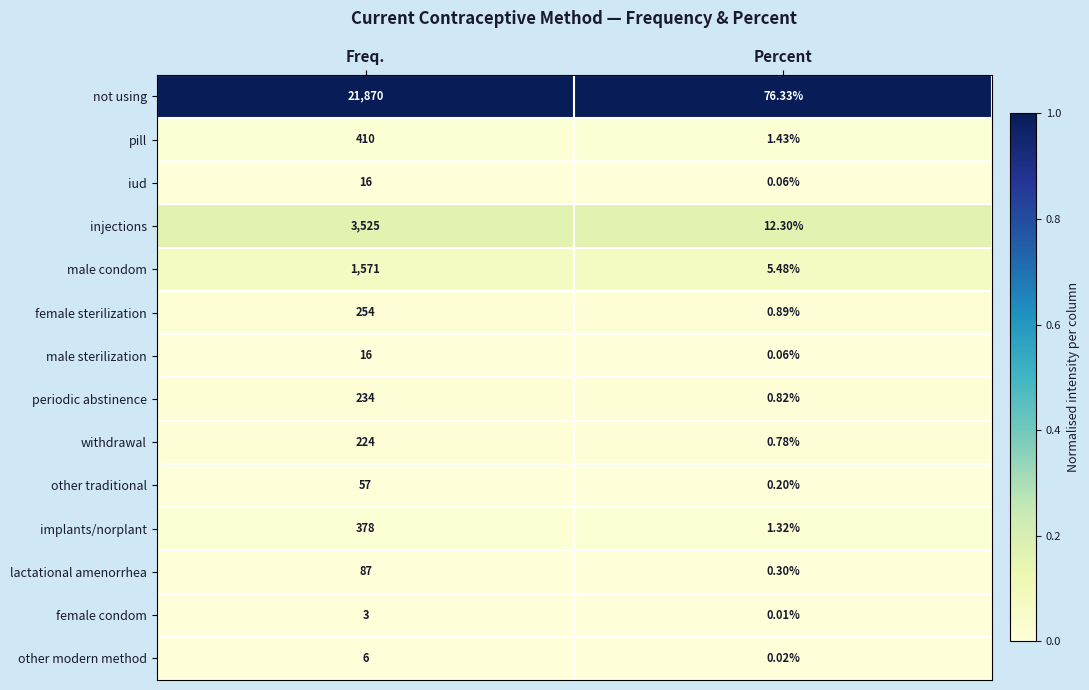

At which category is the sum across all series the highest?

Freq.